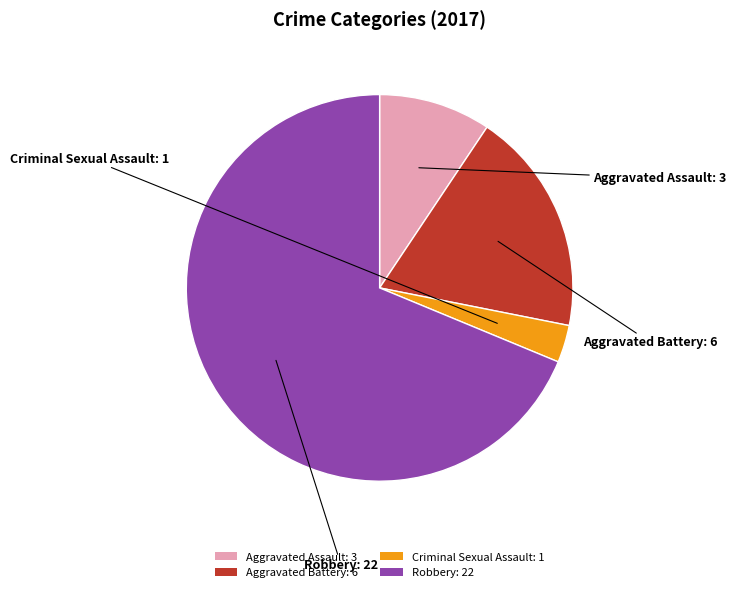

Which category has the biggest portion of the pie?

Robbery